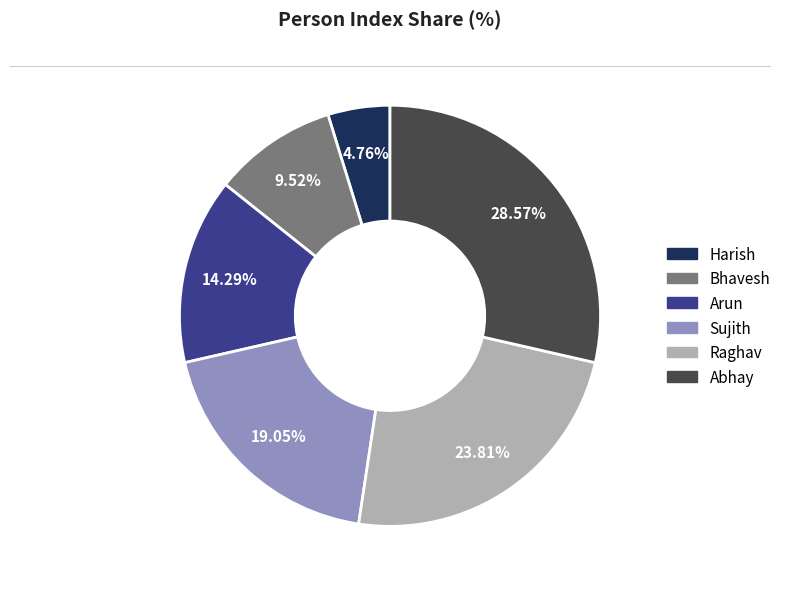

Count the number of slices in the pie.

6